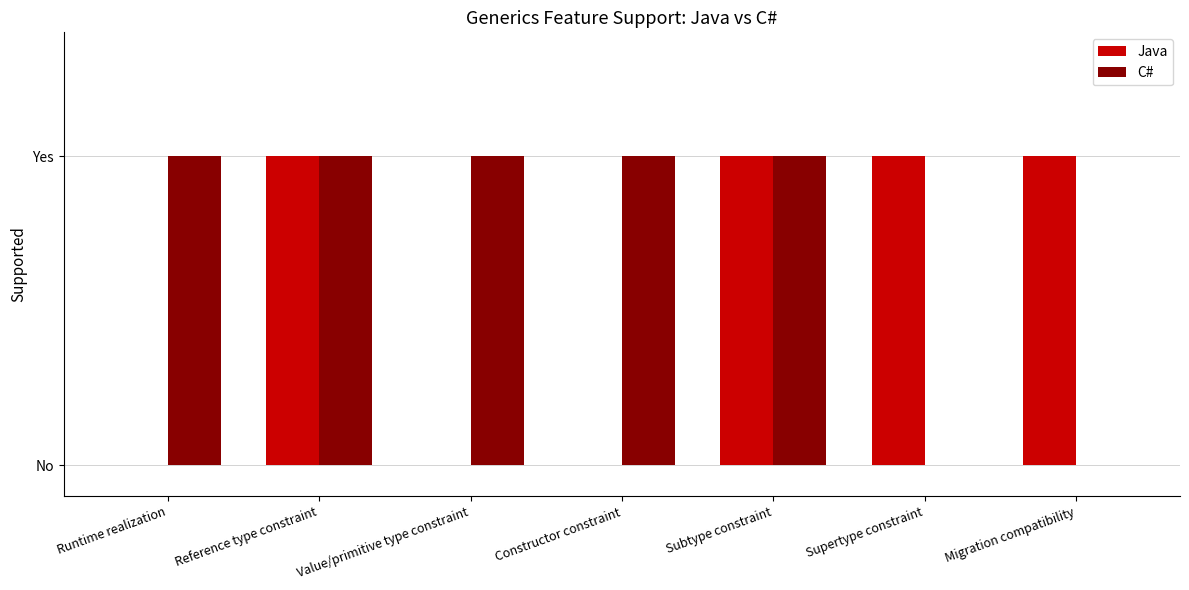

List the labels in order of C# value, smallest first.

Supertype constraint, Migration compatibility, Runtime realization, Reference type constraint, Value/primitive type constraint, Constructor constraint, Subtype constraint